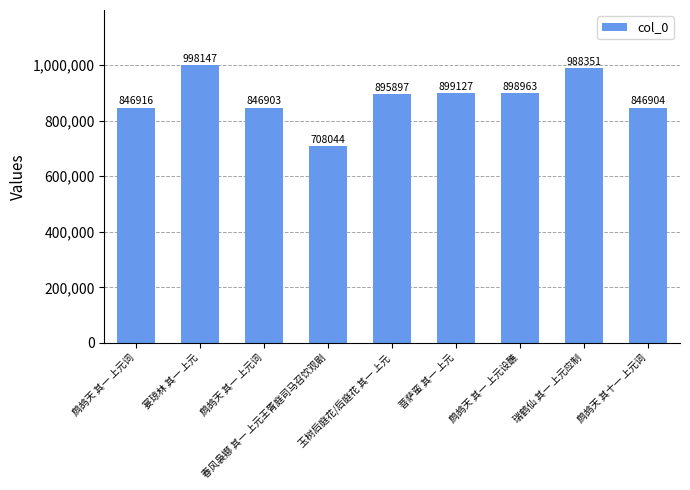

Rank the categories by value from lowest to highest.

春风袅娜 其一 上元王胥庭司马召饮观剧, 鹧鸪天 其一 上元词, 鹧鸪天 其十一 上元词, 鹧鸪天 其一 上元词, 玉树后庭花/后庭花 其一 上元, 鹧鸪天 其一 上元设醮, 菩萨蛮 其一 上元, 瑞鹤仙 其一 上元应制, 宴琼林 其一 上元